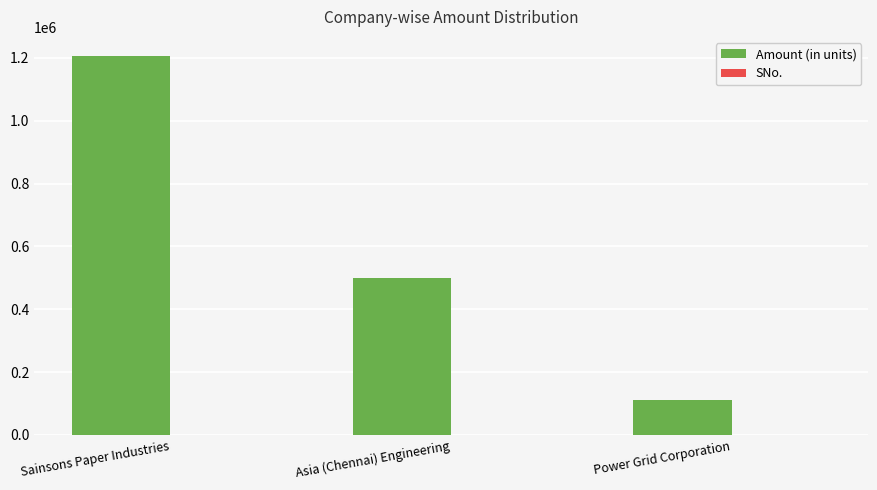

What is the sum of all Amount (in units) values?

1816151